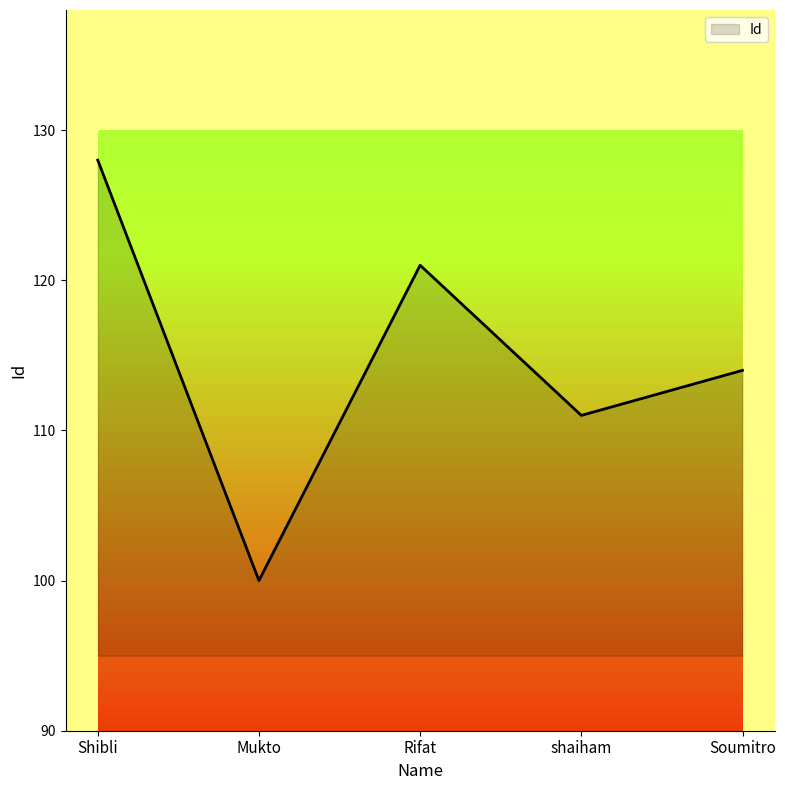

What is the greatest value displayed?

128